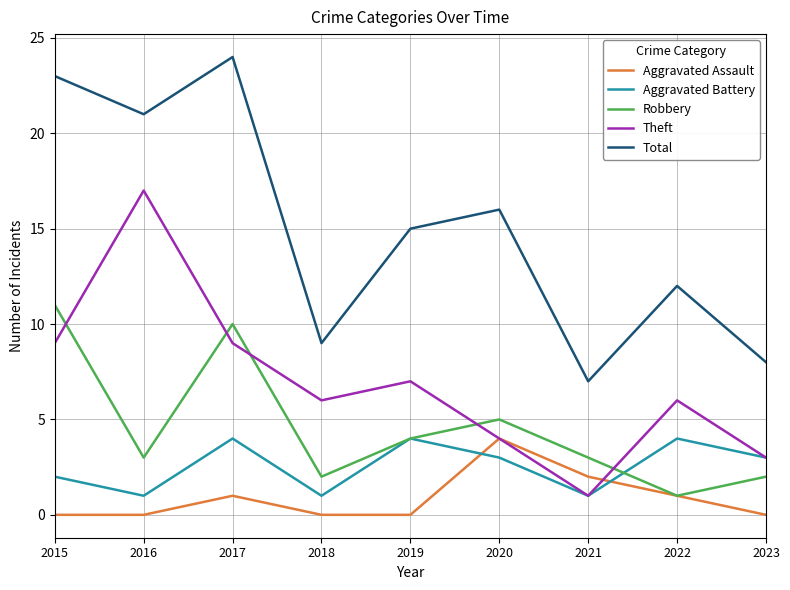

At which label does Aggravated Battery first exceed 3?

2017